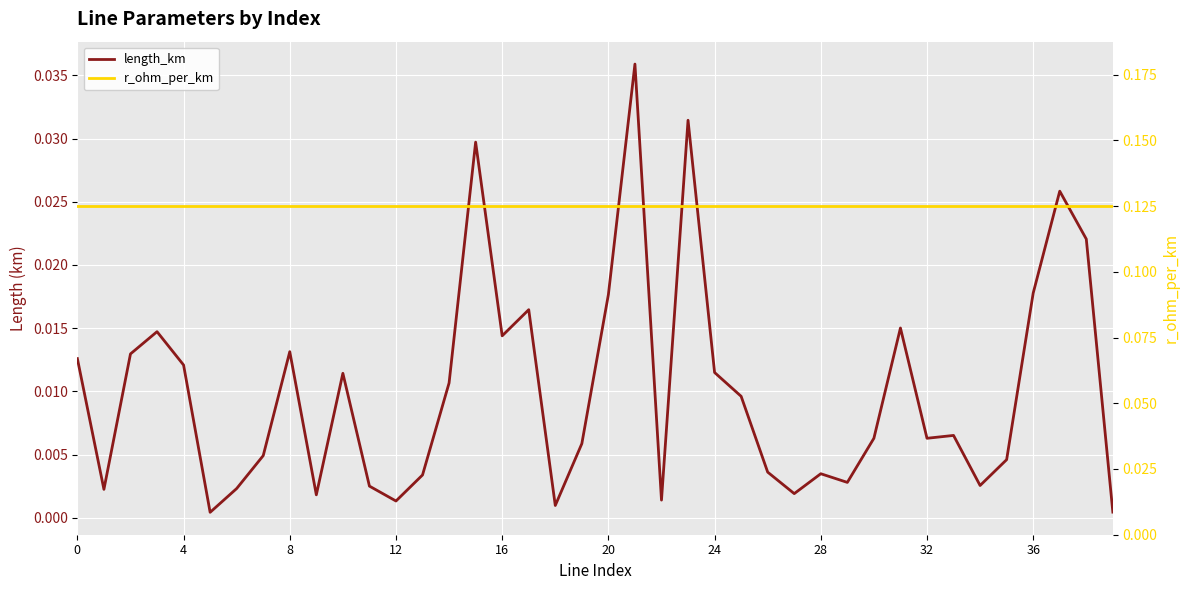

Which series has the widest spread of values?

length_km